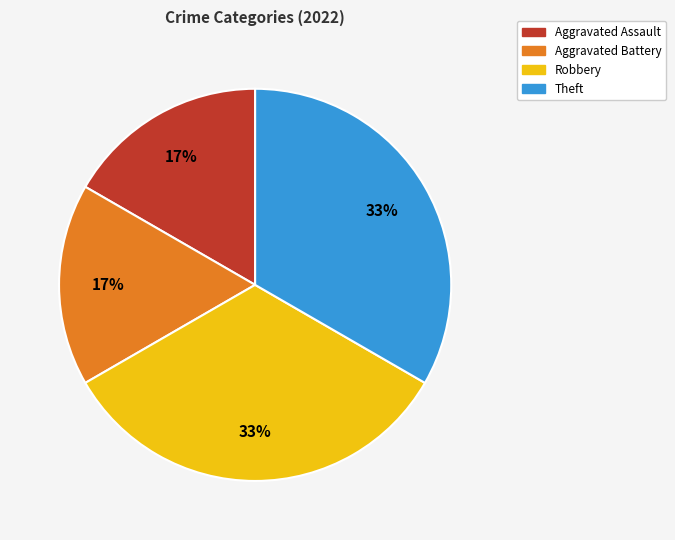

To the nearest percent, what percentage of the pie is Robbery?

33%